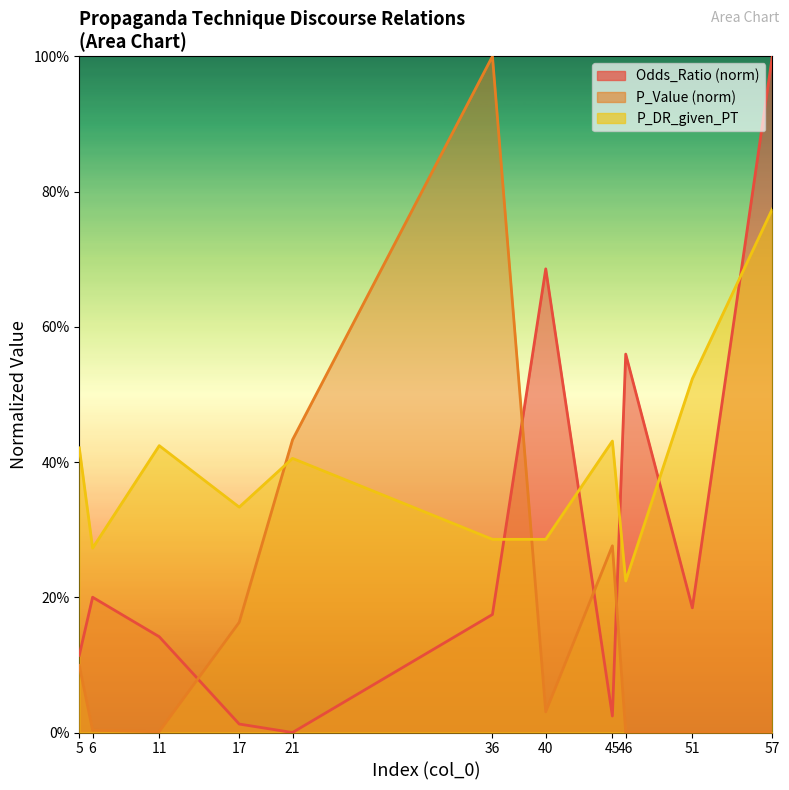

True or false: P_DR_given_PT has a value of 0.4 at 45.

True